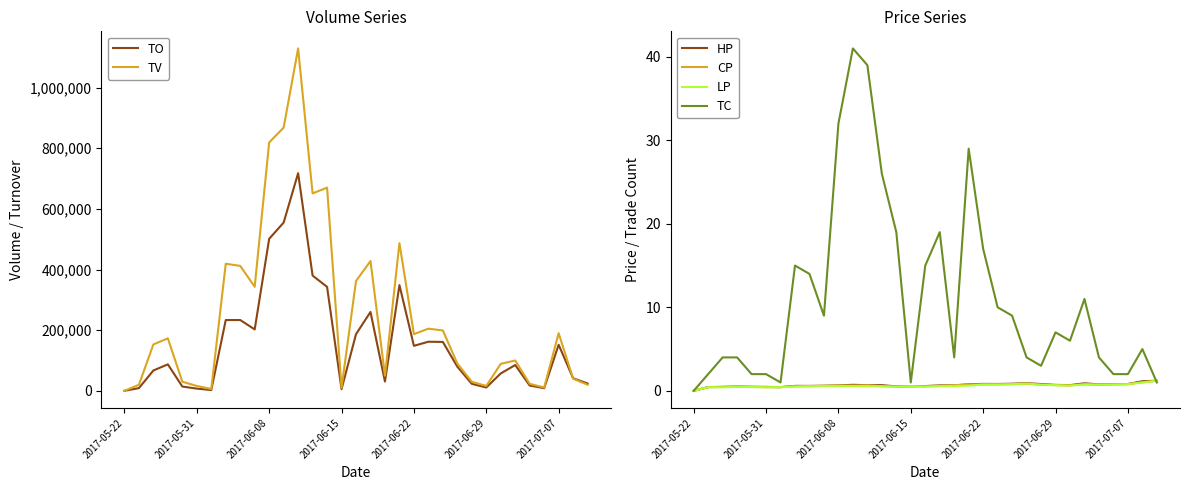

At which category is the sum across all series the highest?

12